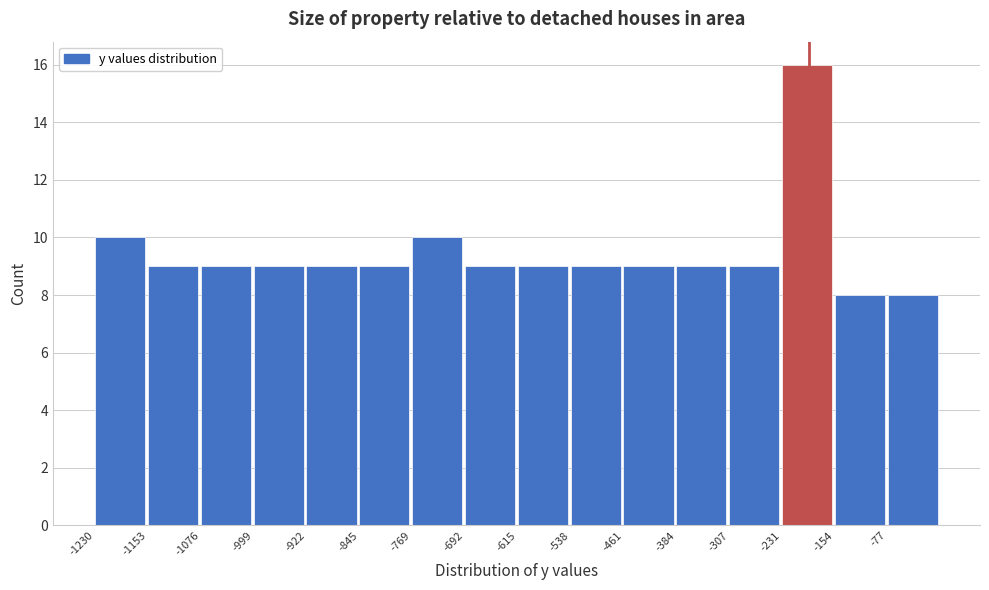

Reading left to right, list every bar in this chart as the range it spans on the x-axis followed by its height. Neither the bar edges nor the heights are printed on the chart, so give them approximately, as read against the axes.

-1230 to -1150: 10
-1150 to -1080: 9
-1080 to -1000: 9
-1000 to -920: 9
-920 to -850: 9
-850 to -770: 9
-770 to -690: 10
-690 to -610: 9
-610 to -540: 9
-540 to -460: 9
-460 to -380: 9
-380 to -310: 9
-310 to -230: 9
-230 to -150: 16
-150 to -80: 8
-80 to 0: 8